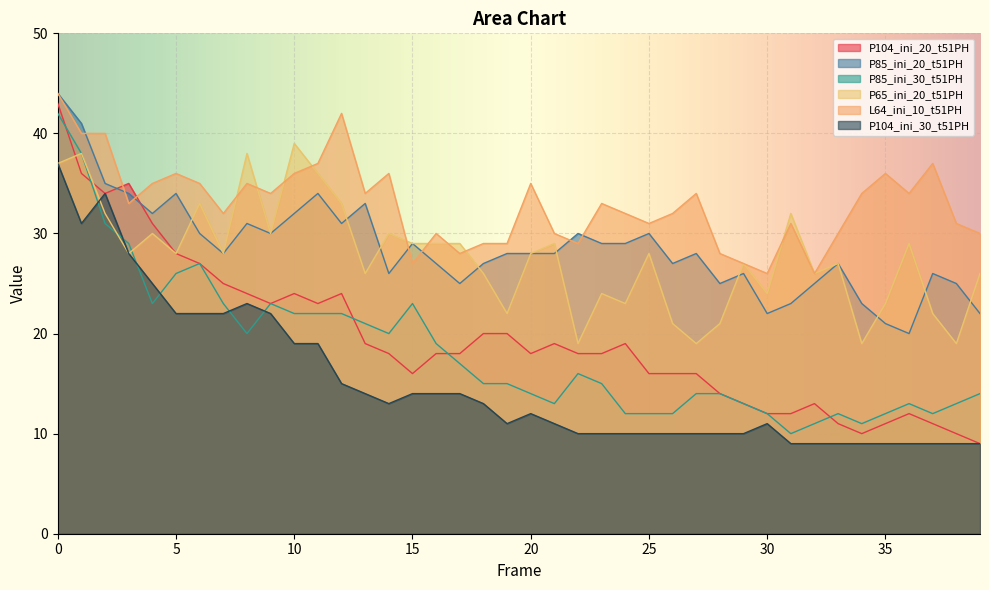

Reading left to right, transcribe all the data shown in this chart.

P104_ini_20_t51PH: 43	36	34	35	31	28	27	25	24	23	24	23	24	19	18	16	18	18	20	20	18	19	18	18	19	16	16	16	14	13	12	12	13	11	10	11	12	11	10	9
P85_ini_20_t51PH: 44	41	35	34	32	34	30	28	31	30	32	34	31	33	26	29	27	25	27	28	28	28	30	29	29	30	27	28	25	26	22	23	25	27	23	21	20	26	25	22
P85_ini_30_t51PH: 42	38	31	29	23	26	27	23	20	23	22	22	22	21	20	23	19	17	15	15	14	13	16	15	12	12	12	14	14	13	12	10	11	12	11	12	13	12	13	14
P65_ini_20_t51PH: 37	38	32	28	30	28	33	28	38	30	39	36	33	26	30	29	29	29	26	22	28	29	19	24	23	28	21	19	21	27	24	32	26	27	19	23	29	22	19	26
L64_ini_10_t51PH: 44	40	40	33	35	36	35	32	35	34	36	37	42	34	36	27	30	28	29	29	35	30	29	33	32	31	32	34	28	27	26	31	26	30	34	36	34	37	31	30
P104_ini_30_t51PH: 37	31	34	28	25	22	22	22	23	22	19	19	15	14	13	14	14	14	13	11	12	11	10	10	10	10	10	10	10	10	11	9	9	9	9	9	9	9	9	9